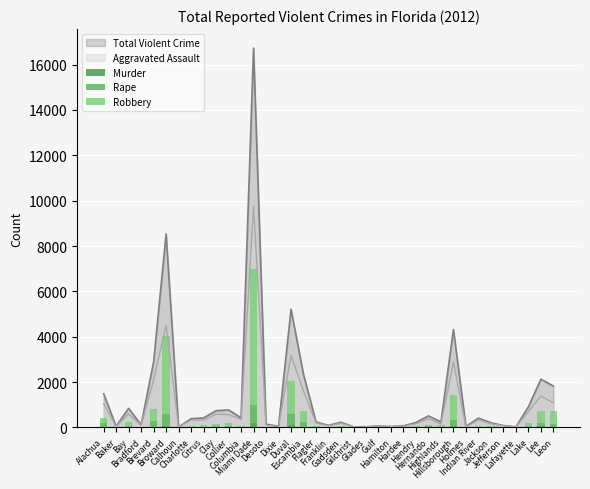

At which category is the sum across all series the highest?

Miami Dade